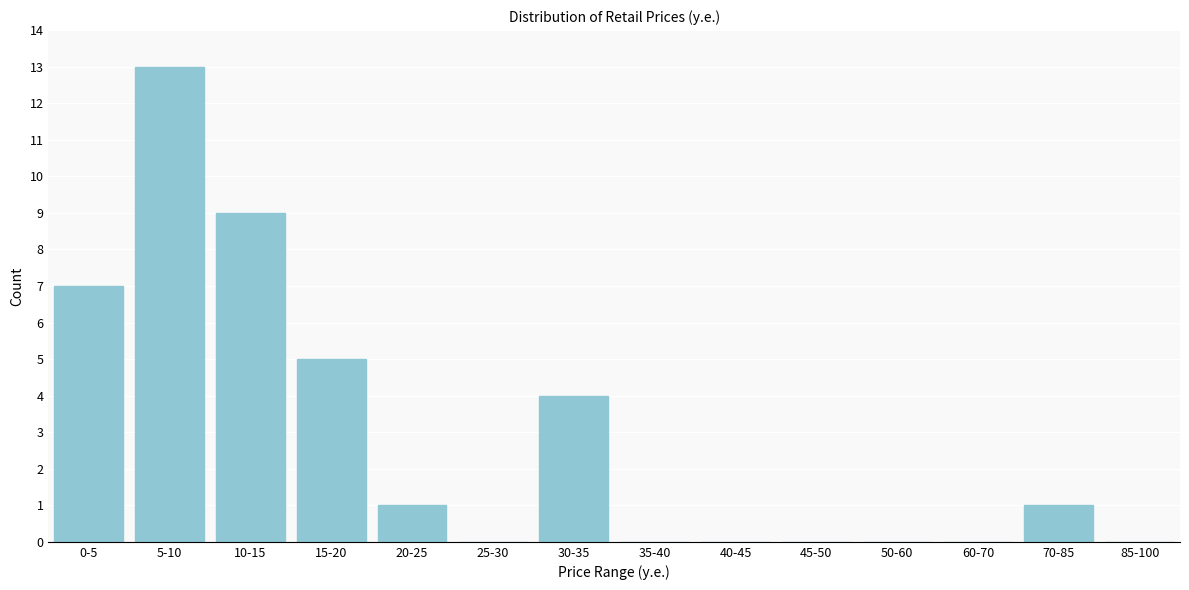

Reading left to right, transcribe all the data shown in this chart.

0-5=7	5-10=13	10-15=9	15-20=5	20-25=1	25-30=0	30-35=4	35-40=0	40-45=0	45-50=0	50-60=0	60-70=0	70-85=1	85-100=0